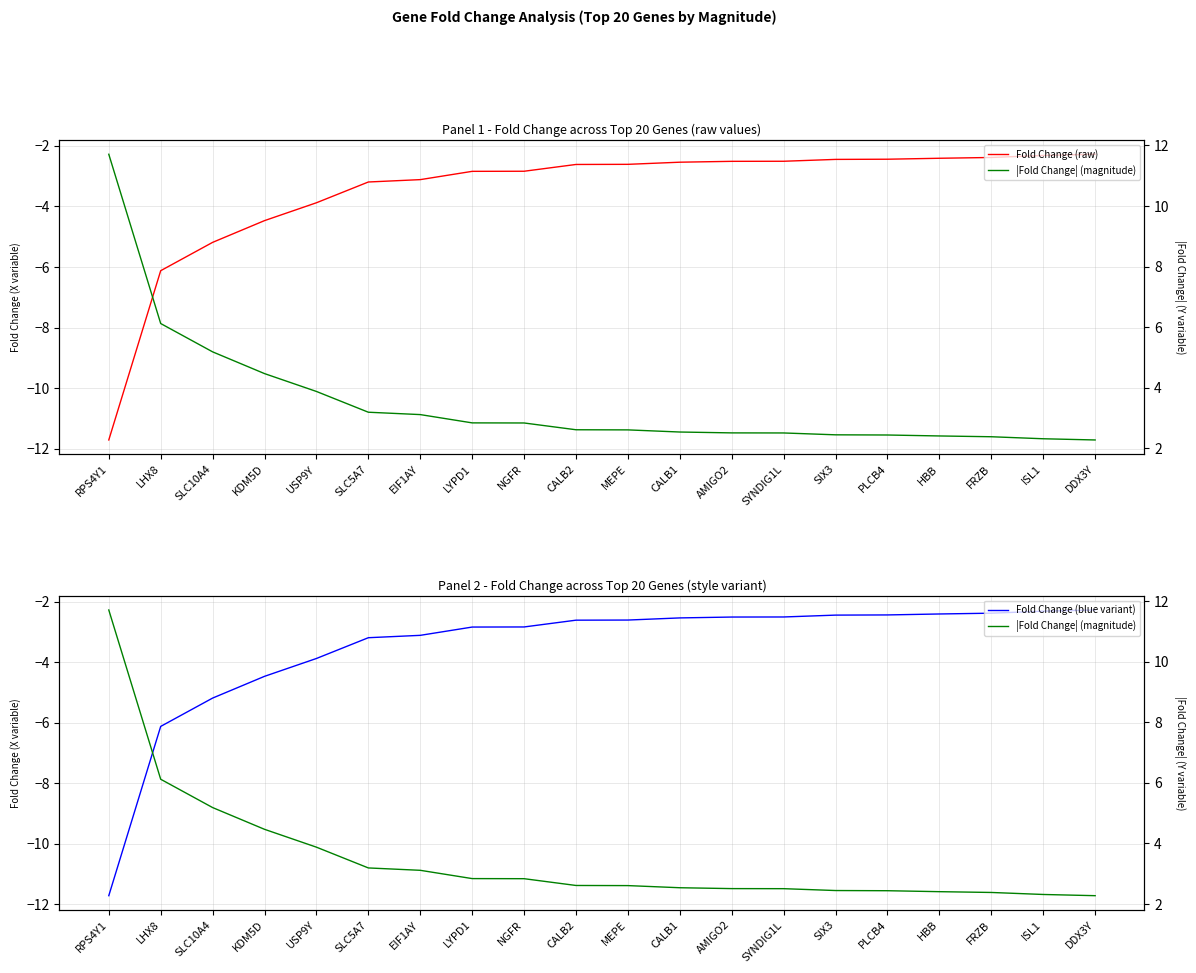

Between MEPE and CALB1, which series saw the biggest shift?

Fold Change (raw)